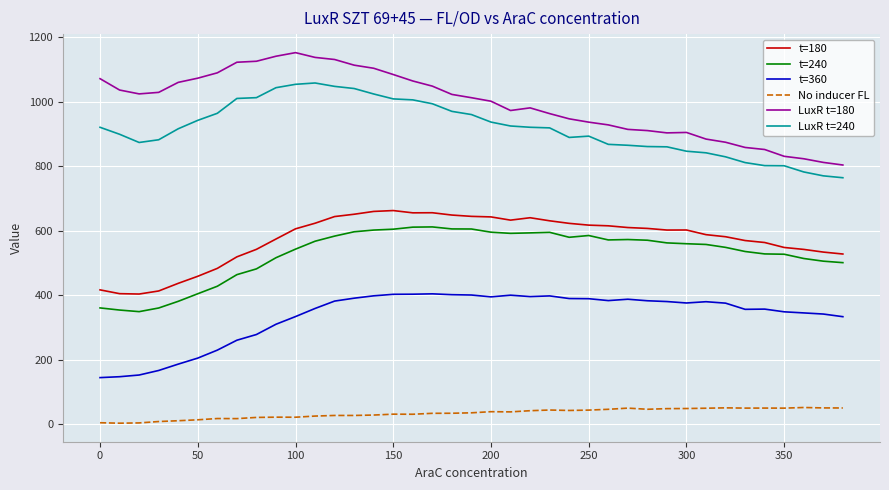

What is the greatest value displayed?

1152.7